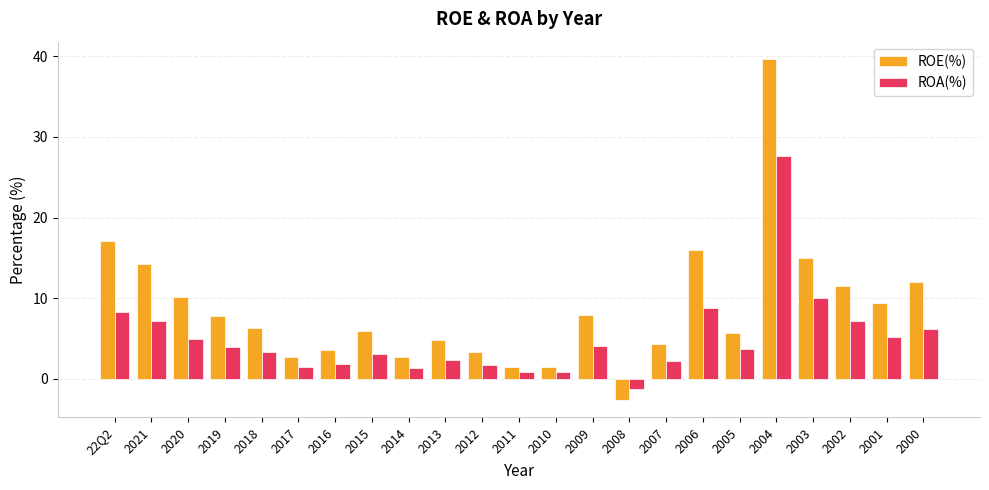

What is the sum of all ROE(%) values?

200.5